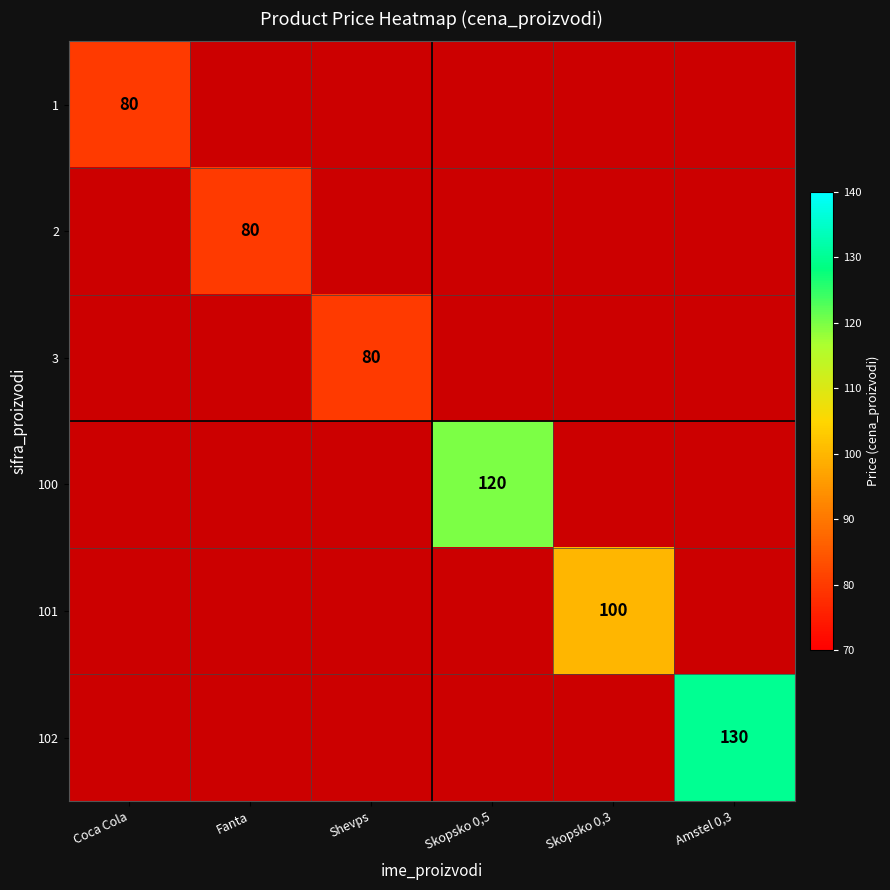

Between Skopsko 0,5 and Skopsko 0,3, which is larger?

Skopsko 0,3